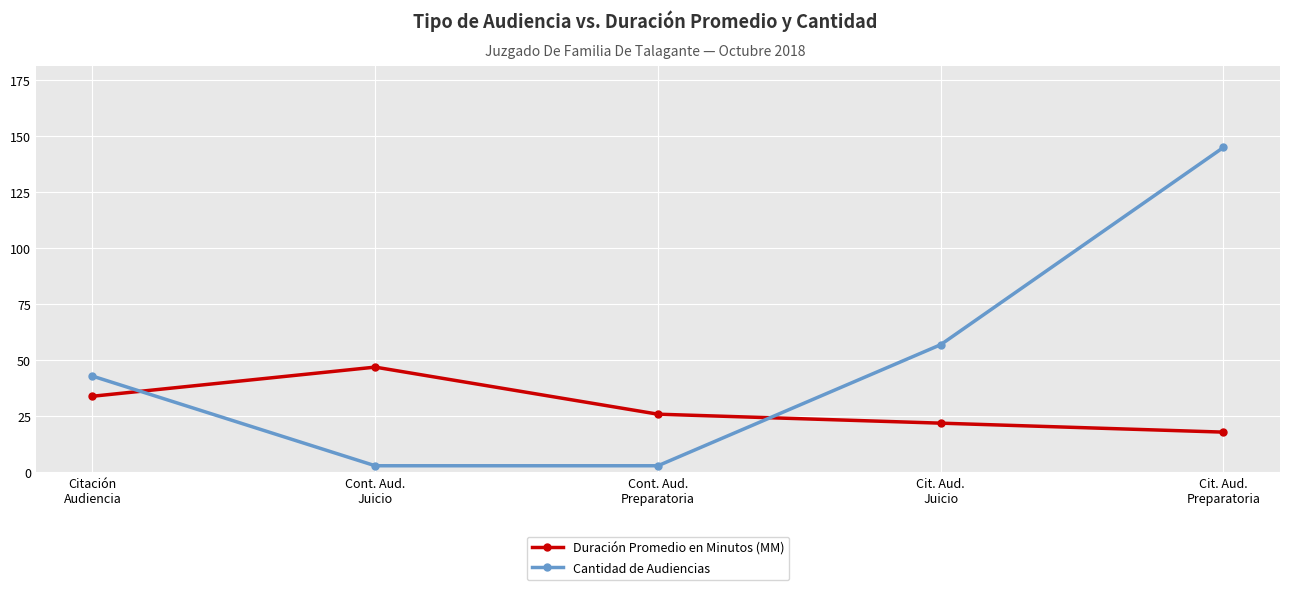

List the series in order of their overall mean, highest first.

Cantidad de Audiencias, Duración Promedio en Minutos (MM)